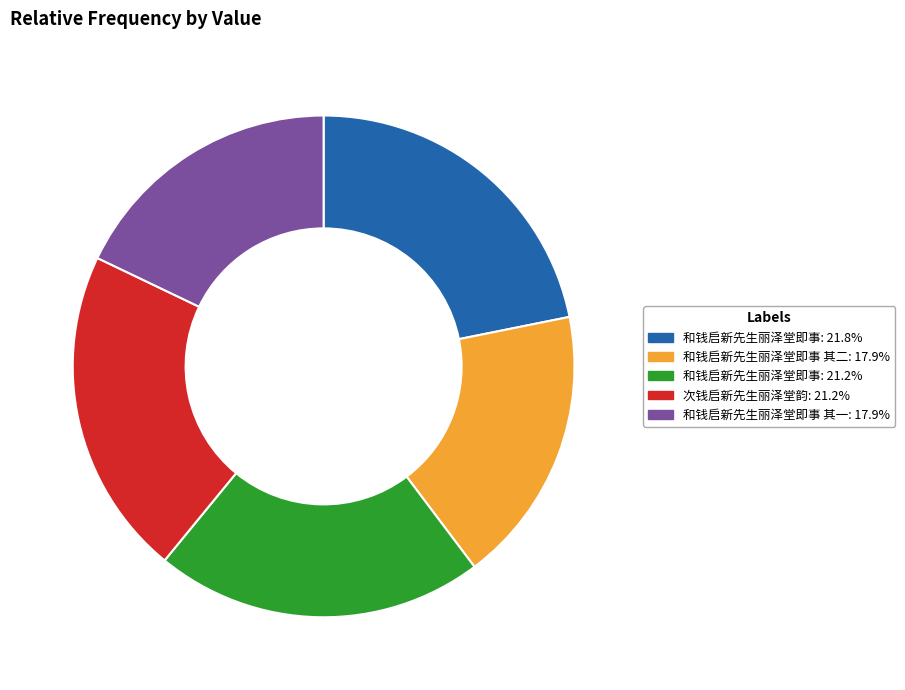

Is there a majority slice in this chart?

No